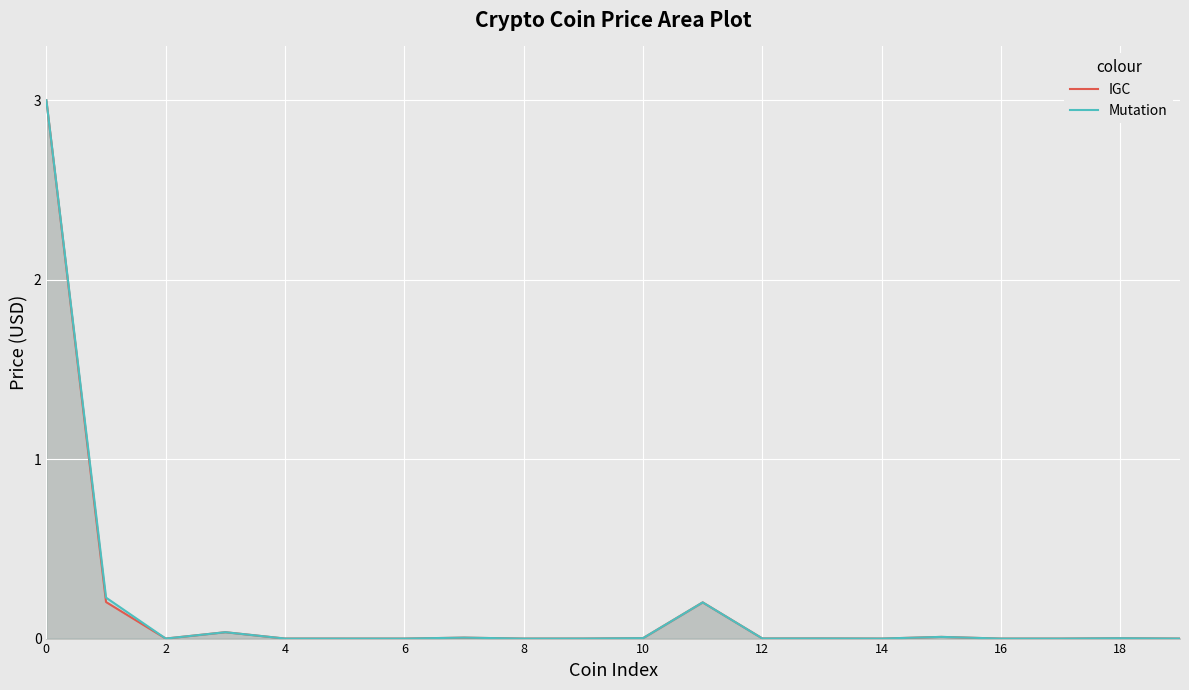

List the series in order of their peak value, highest first.

Mutation, IGC